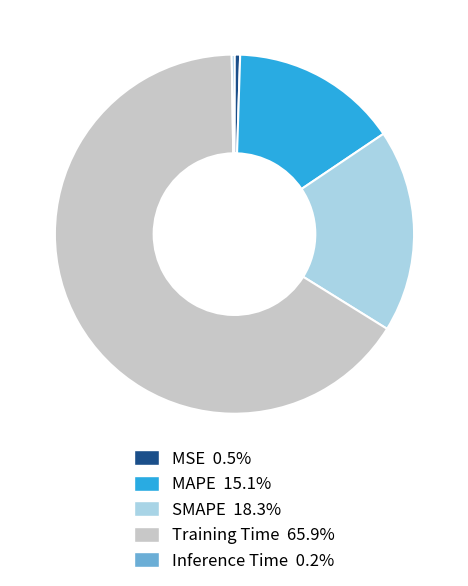

Which slice represents more than half of the pie?

Training Time